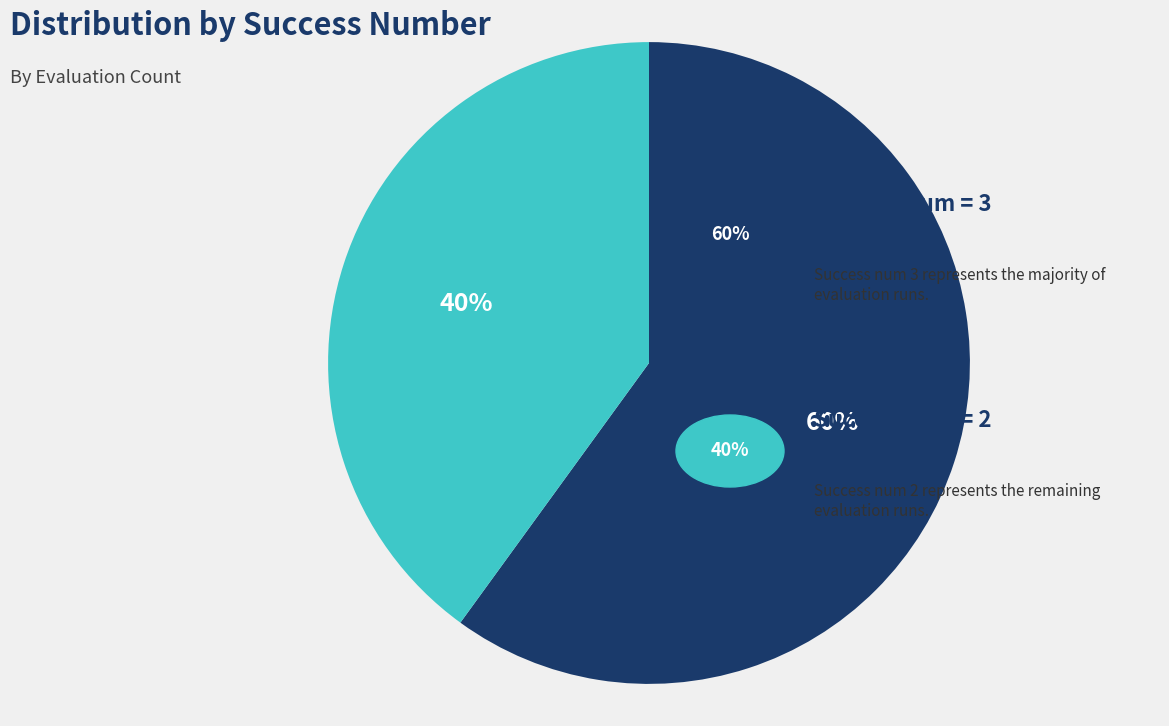

Does any single category account for the majority?

Yes